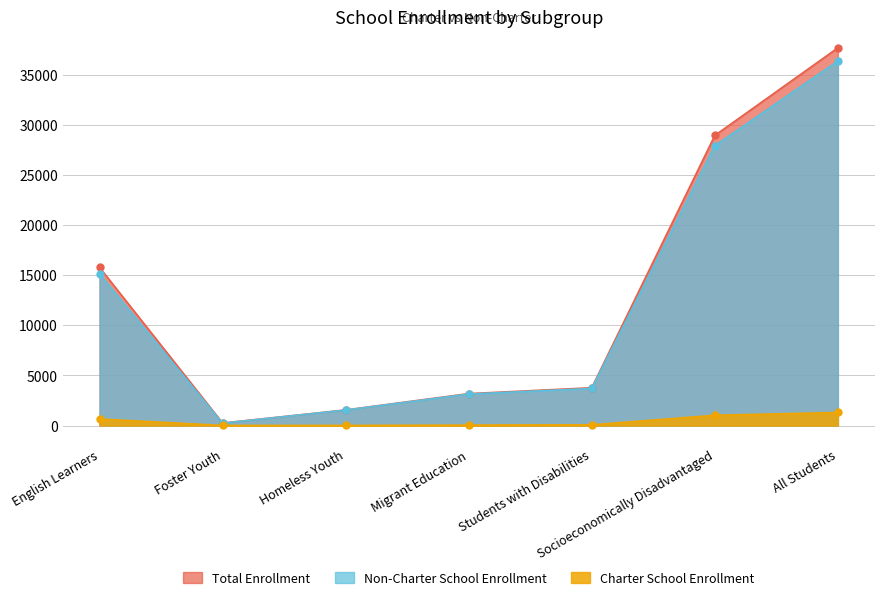

Reading left to right, extract all data points from this chart.

Charter School Enrollment: 651	12	10	43	71	1024	1304
Non-Charter School Enrollment: 15139	237	1546	3144	3703	27945	36412
Total Enrollment: 15790	249	1556	3187	3774	28969	37716